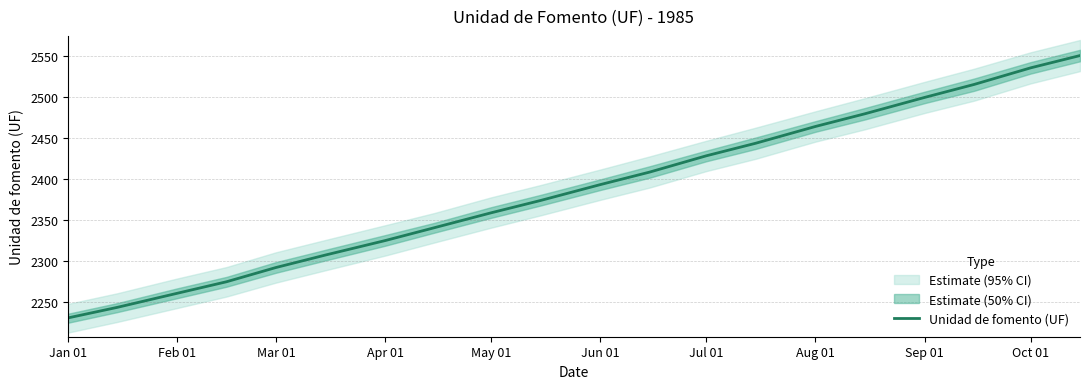

Count the number of categories in the chart.

20